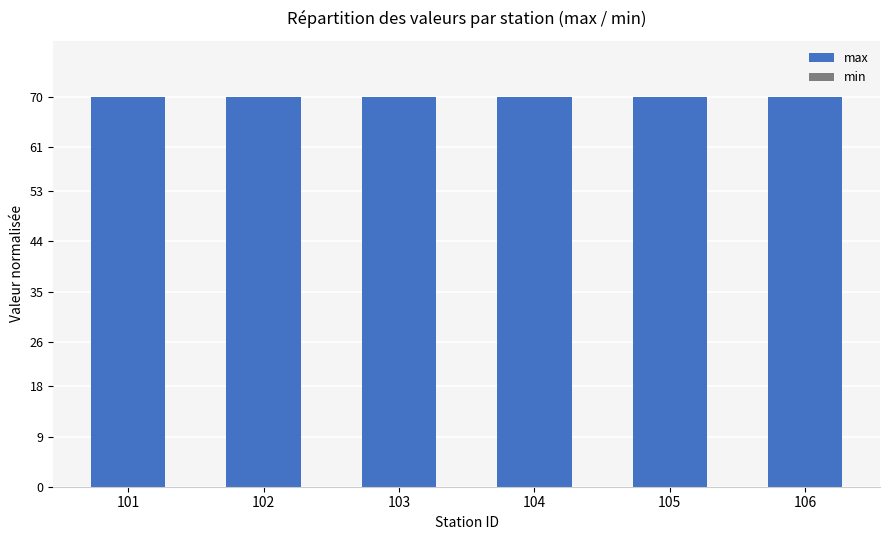

Rank the series at 105 from lowest to highest value.

min, max